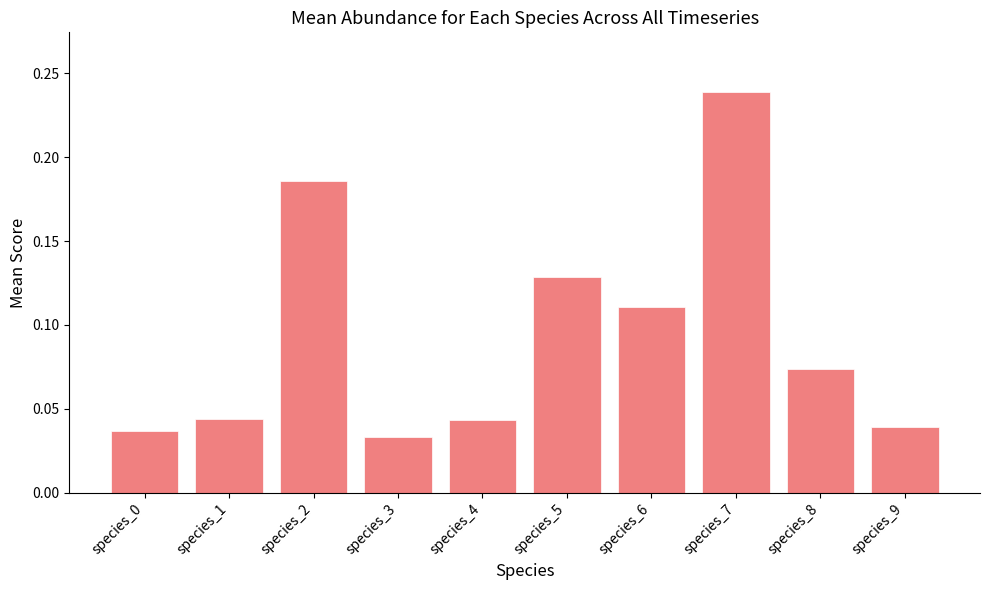

Is it true that the value at species_1 is 0.1?

False